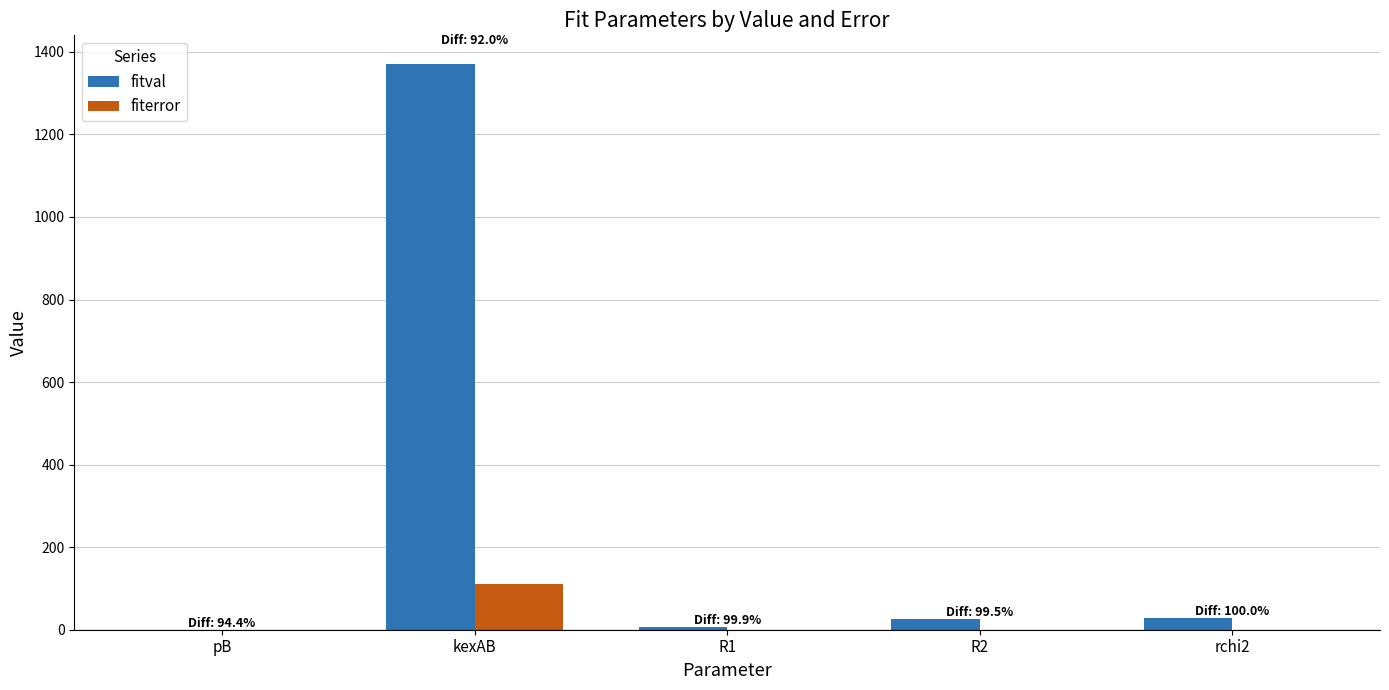

At which category is the sum across all series the highest?

kexAB